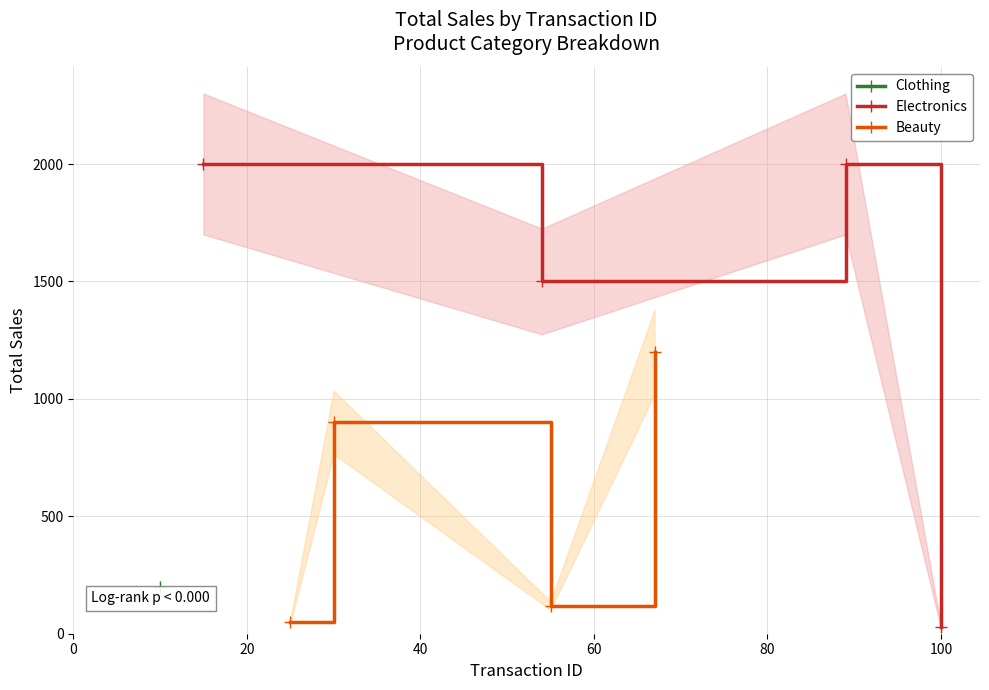

What is the smallest value displayed?

30